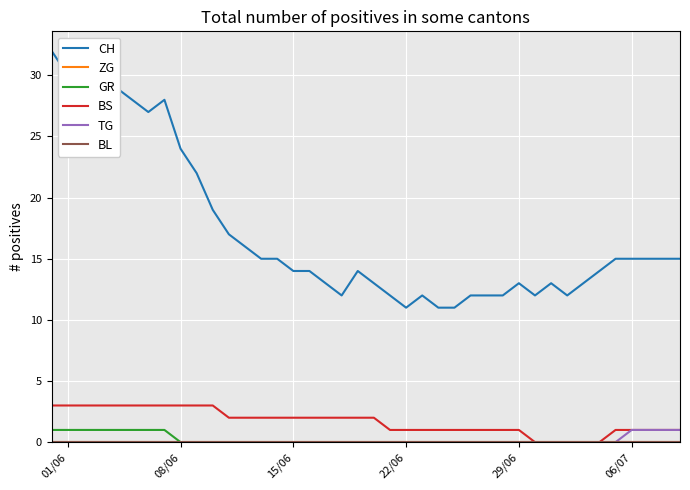

Does the chart display data point markers on the line(s)?

No